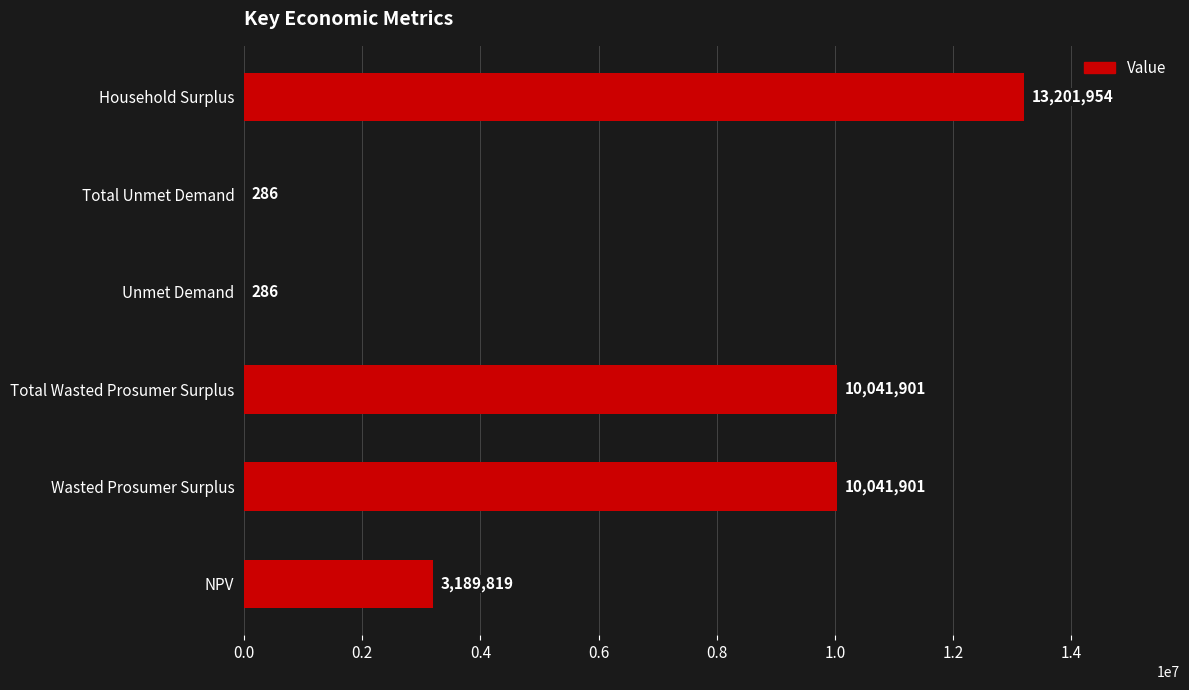

At which label is the value closest to 6601120?

NPV